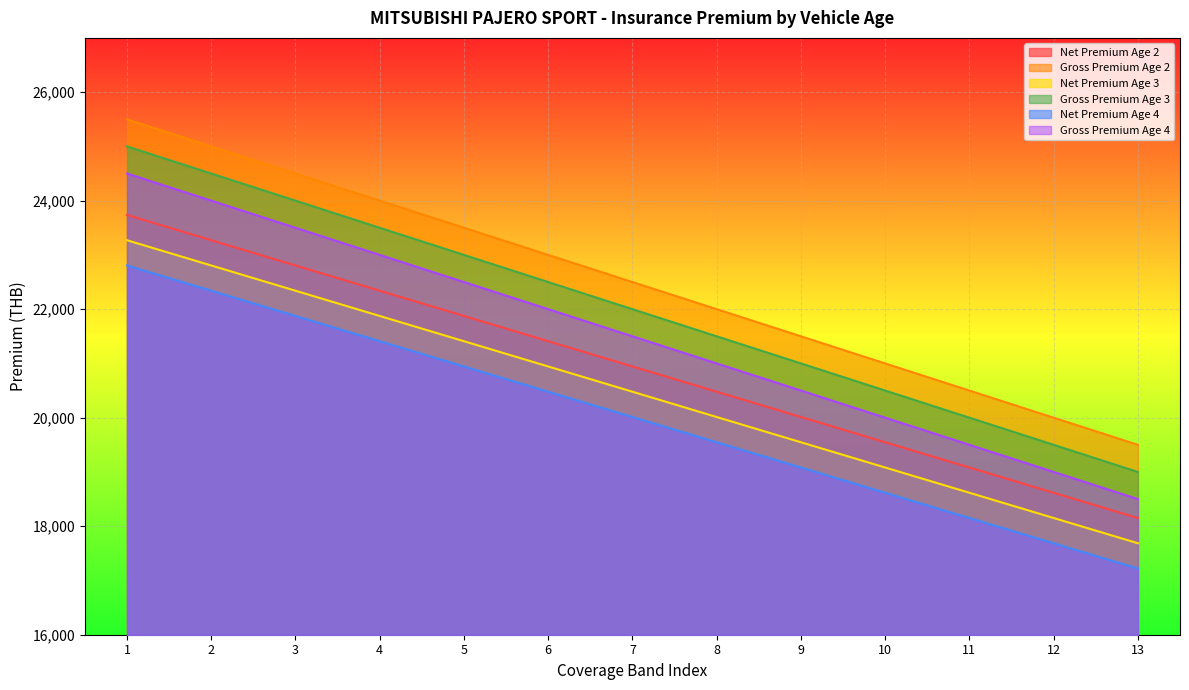

List the series in order of their overall mean, lowest first.

Net Premium Age 4, Net Premium Age 3, Net Premium Age 2, Gross Premium Age 4, Gross Premium Age 3, Gross Premium Age 2